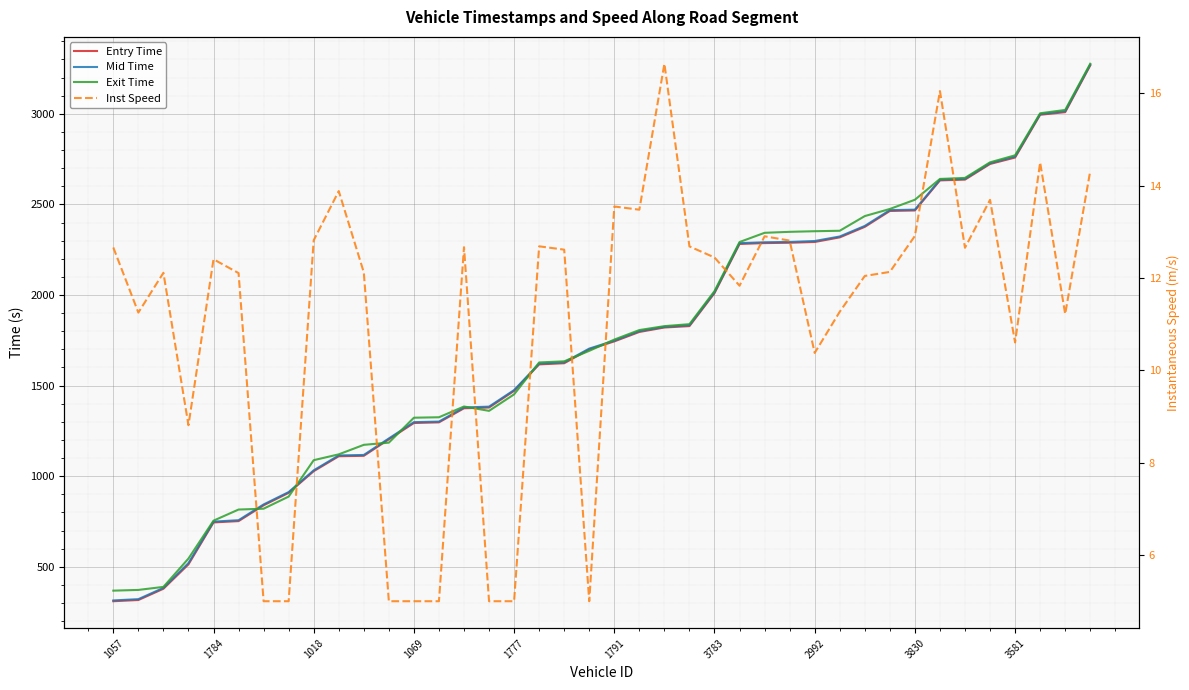

Which series changed the most between 10 and 19?

Entry Time